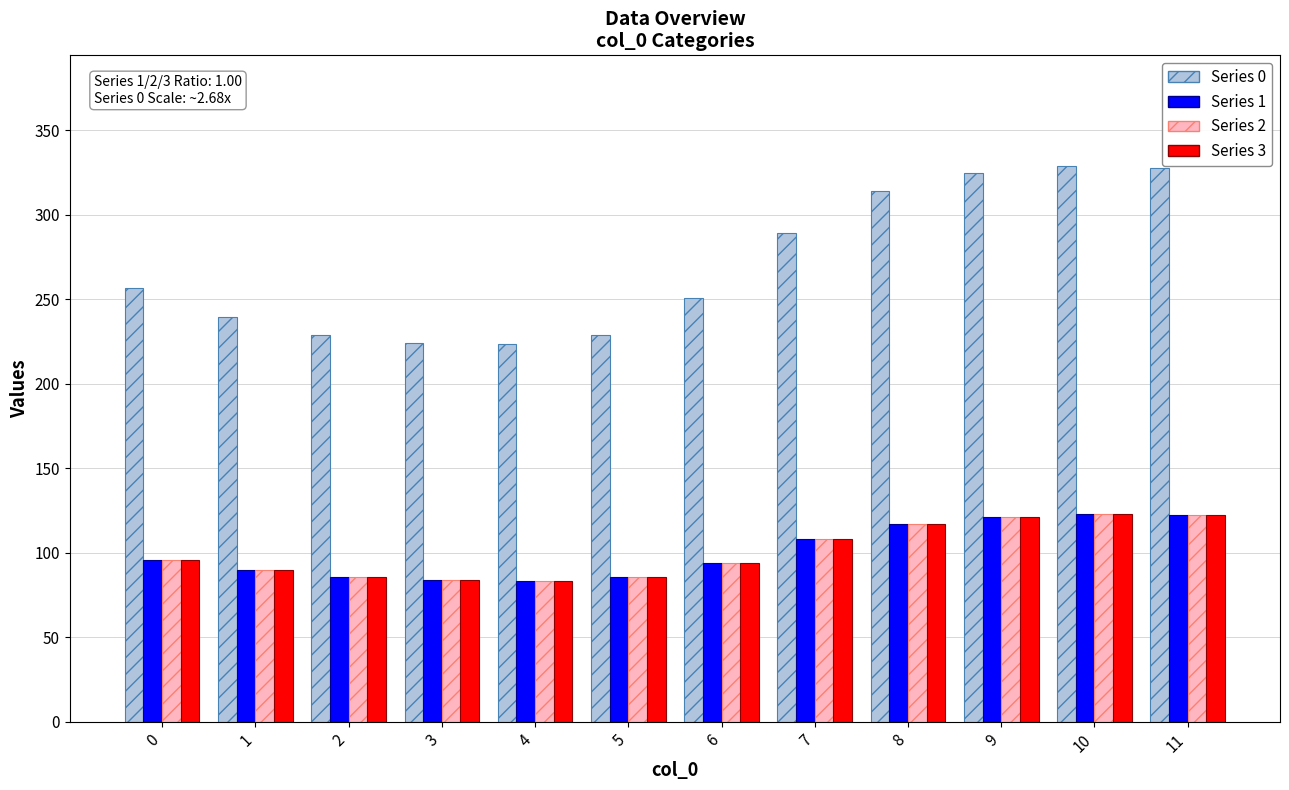

What is the minimum value shown in the chart?

83.4